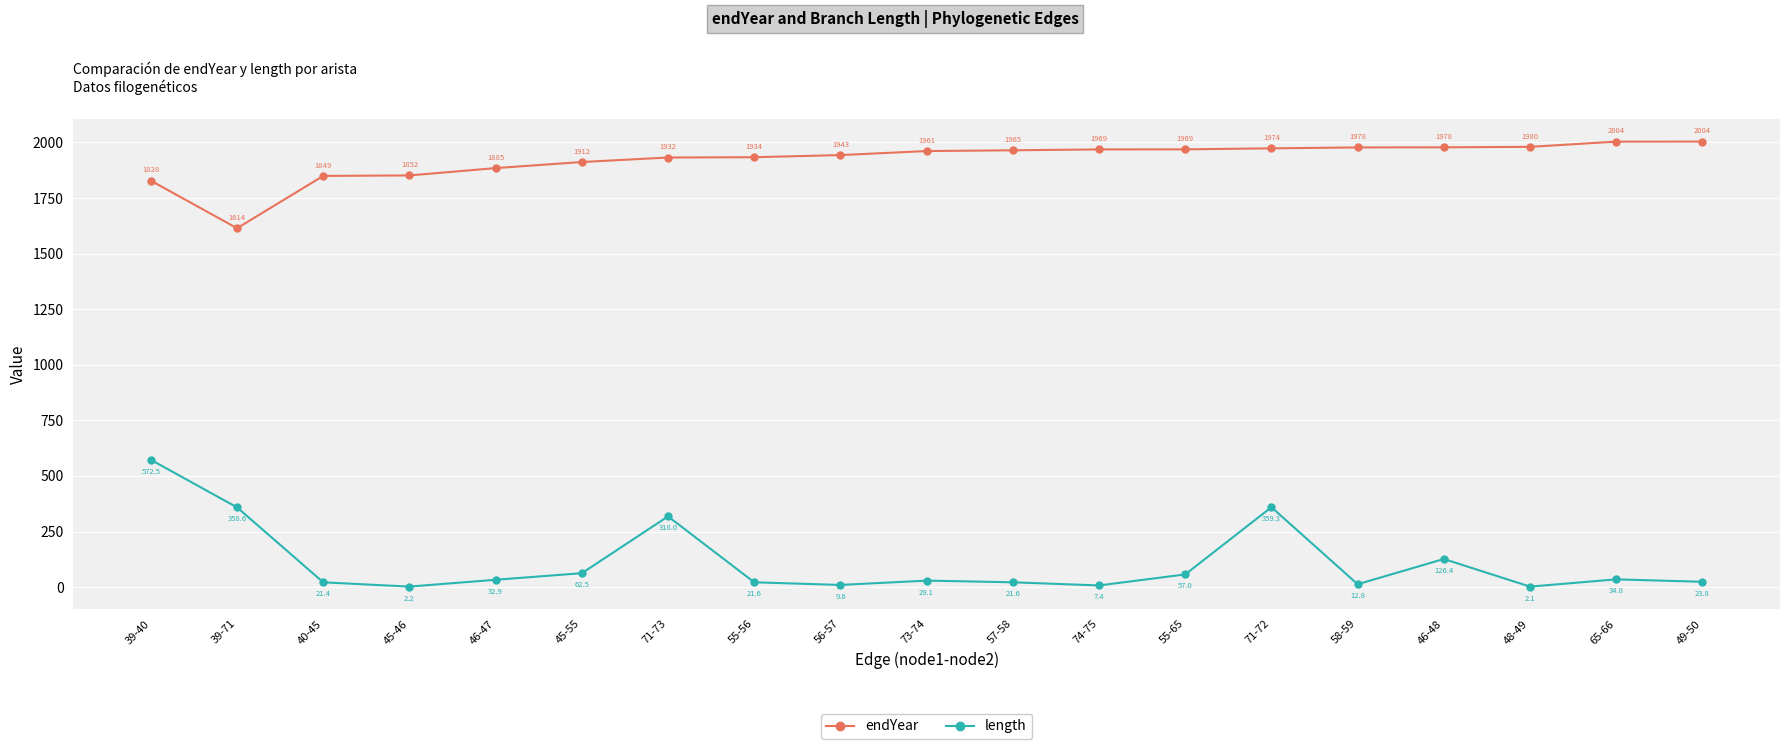

Which series has the largest range (max minus min)?

length